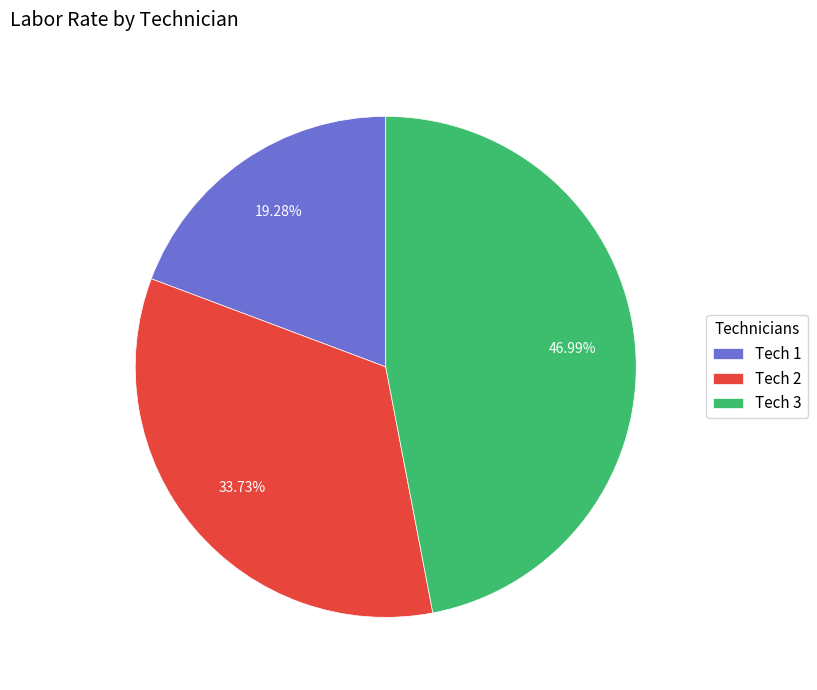

What is the ratio of the value at Tech 2 to the value at Tech 3?

0.7